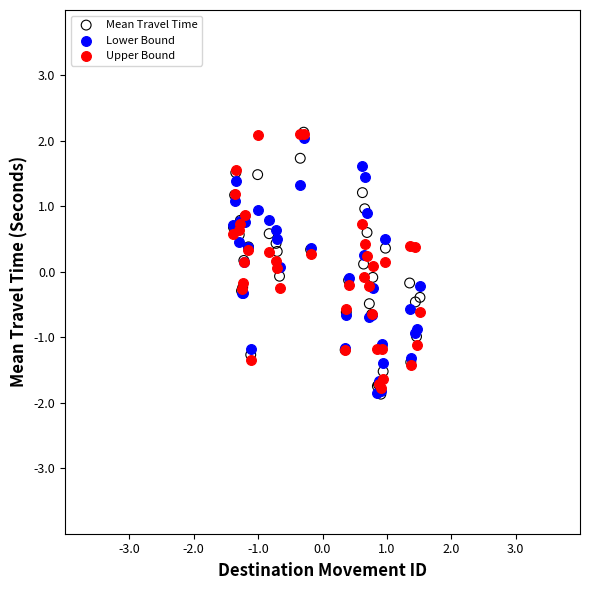

What are all the series names shown in the legend?

Mean Travel Time, Lower Bound, Upper Bound